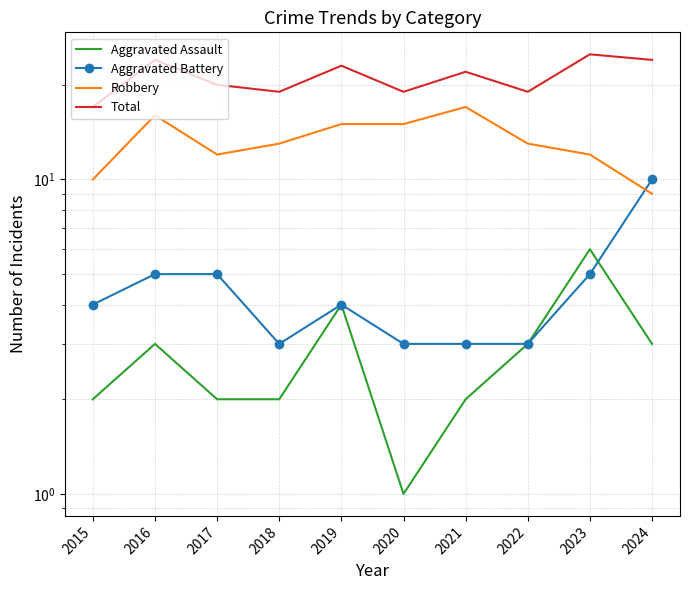

What are all the series names shown in the legend?

Aggravated Assault, Aggravated Battery, Robbery, Total